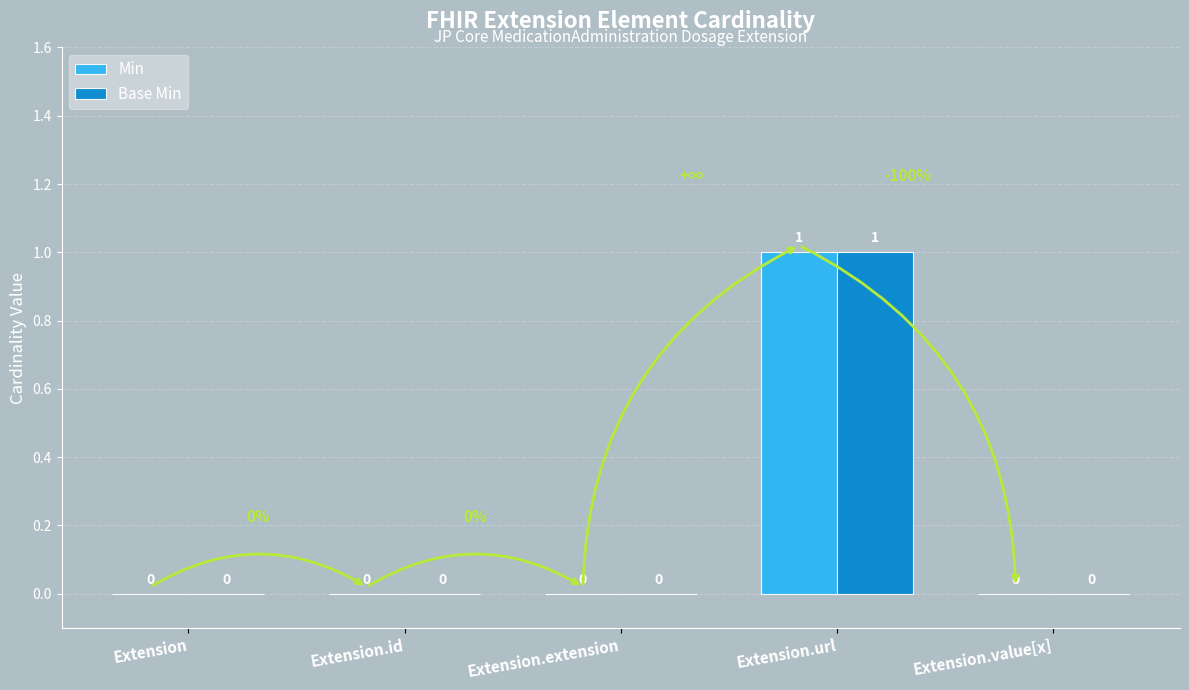

At which category is the sum across all series the highest?

Extension.url